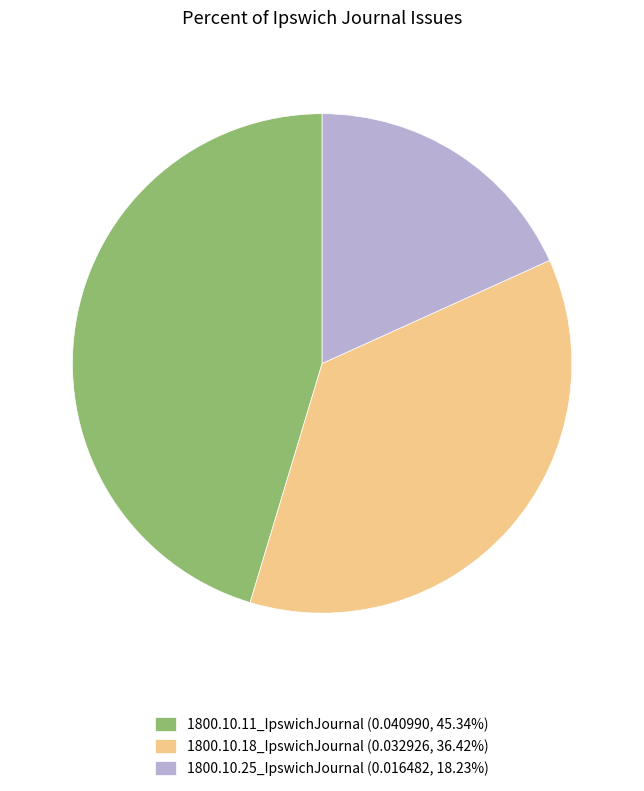

The 1800.10.11_IpswichJournal slice represents 38% of the pie. True or false?

False